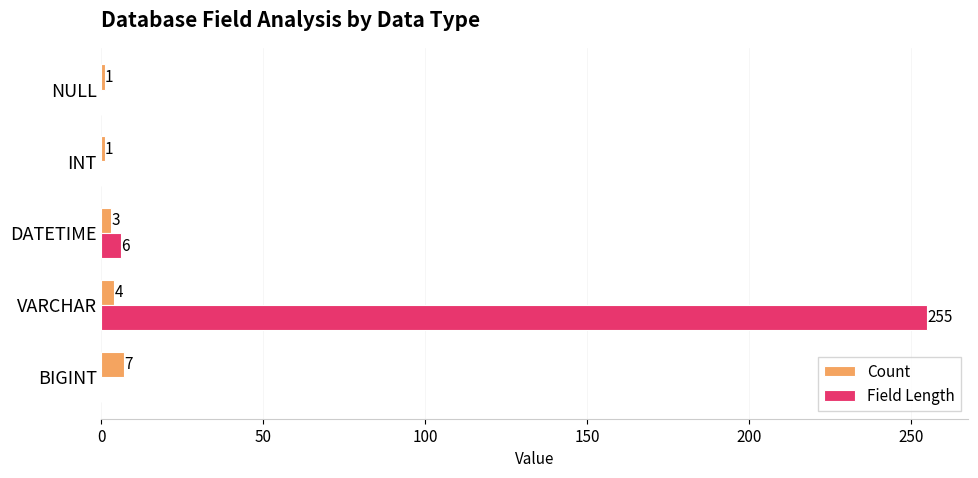

What are all the series names shown in the legend?

Count, Field Length